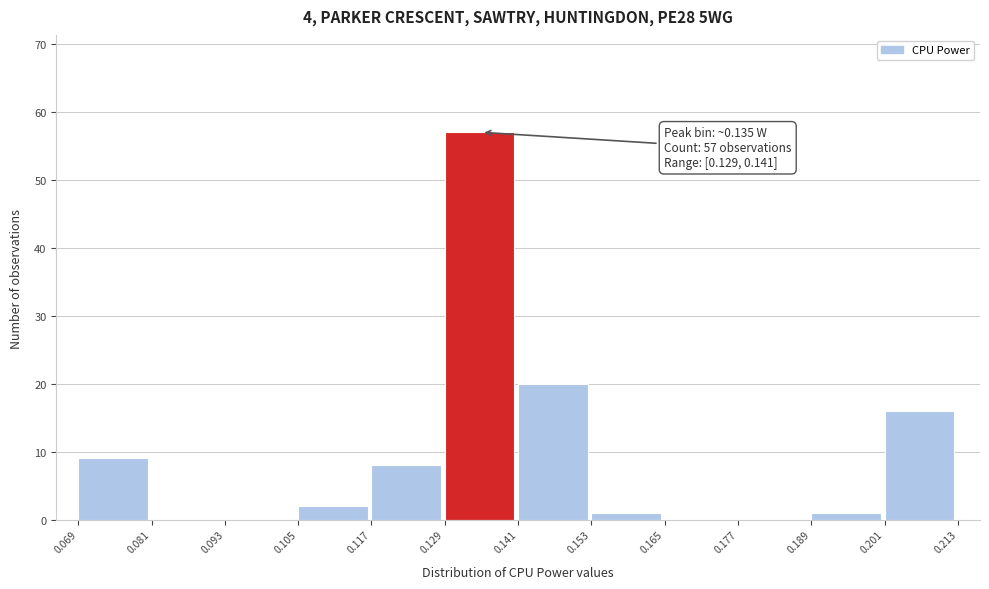

Which range on the x-axis has the tallest bar?

0.129 to 0.141